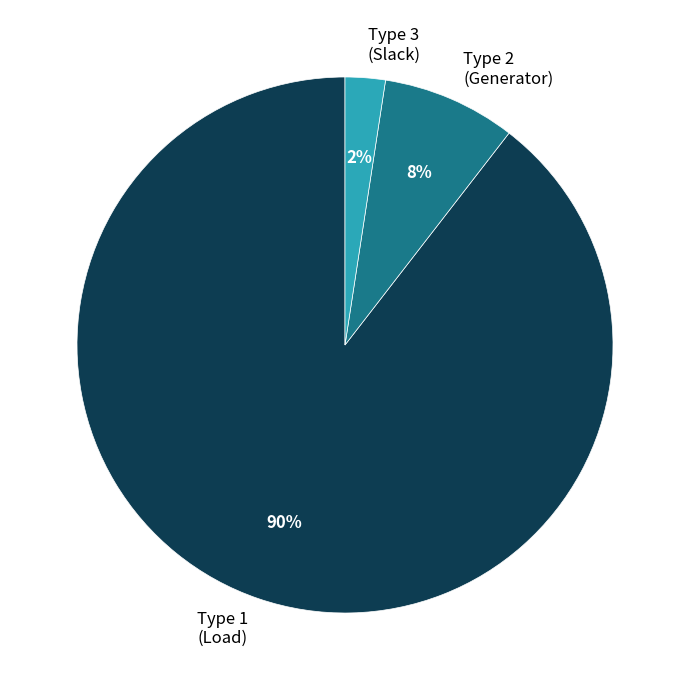

Which category accounts for the majority?

Type 1 (Load)